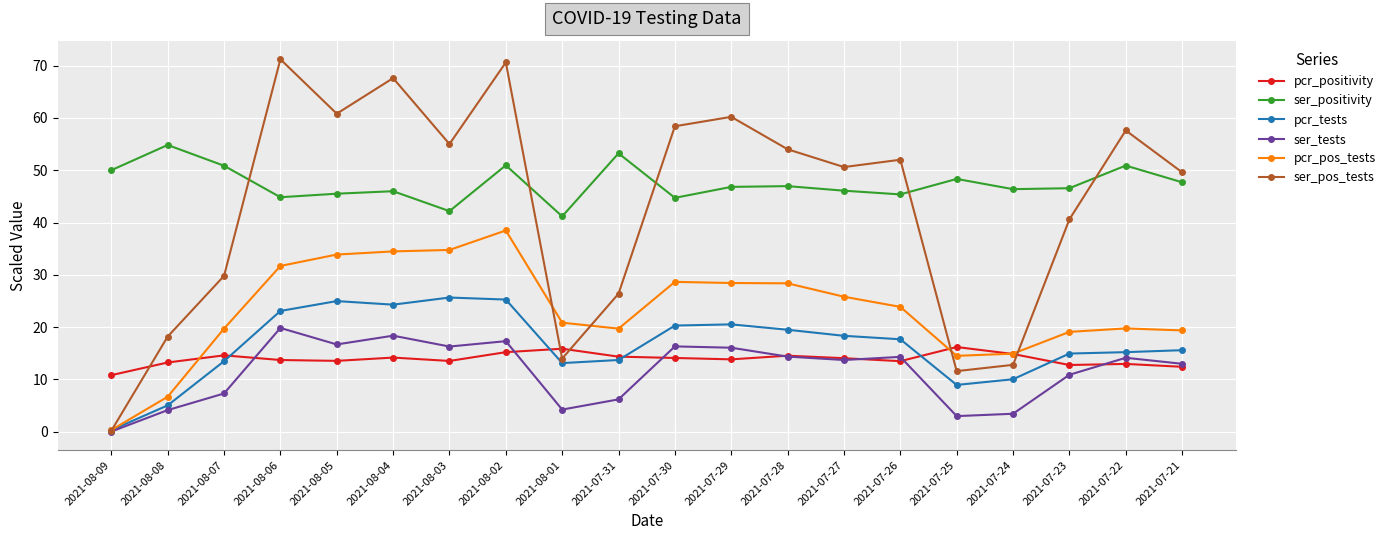

What is the label of the 3rd point from the left?

2021-08-07